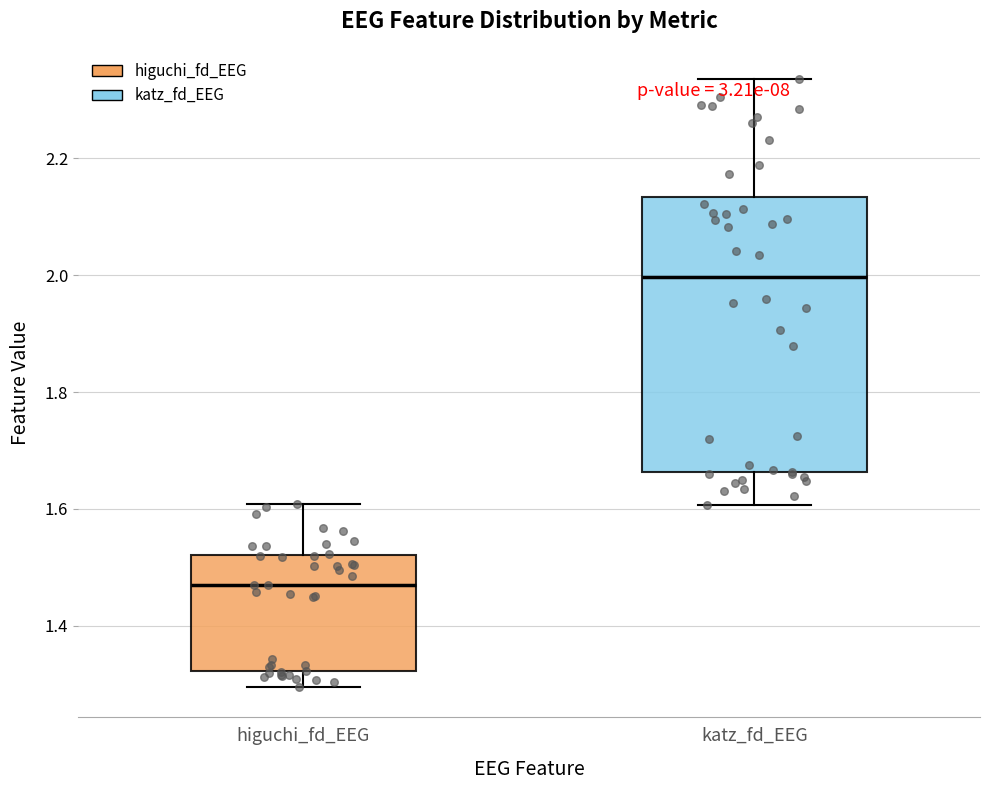

Reading left to right, read every box against the y-axis: the position of its median line, the range the box covers, and the ends of its whiskers. The values are not printed on the chart, so give them approximately, as read against the axis.

higuchi_fd_EEG: median 1.48, box 1.32 to 1.52, whiskers 1.30 to 1.60
katz_fd_EEG: median 2.00, box 1.66 to 2.14, whiskers 1.60 to 2.34